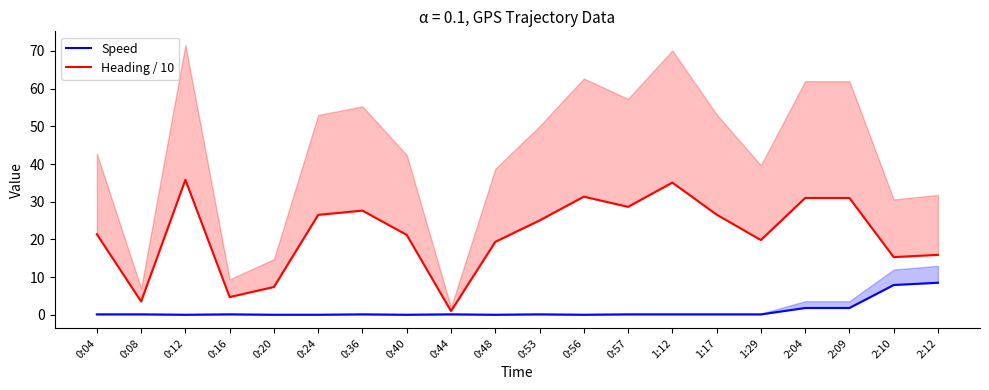

Reading left to right, extract all data points from this chart.

Speed: 0:04=0.1	0:08=0.1	0:12=0.0	0:16=0.1	0:20=0.0	0:24=0.0	0:36=0.1	0:40=0.0	0:44=0.1	0:48=0.0	0:53=0.1	0:56=0.0	0:57=0.1	1:12=0.1	1:17=0.1	1:29=0.1	2:04=1.8	2:09=1.8	2:10=7.9	2:12=8.5
Heading / 10: 0:04=21.4	0:08=3.5	0:12=35.8	0:16=4.7	0:20=7.4	0:24=26.5	0:36=27.6	0:40=21.2	0:44=1.0	0:48=19.4	0:53=25.0	0:56=31.3	0:57=28.6	1:12=35.1	1:17=26.6	1:29=19.8	2:04=31.0	2:09=31.0	2:10=15.3	2:12=15.9